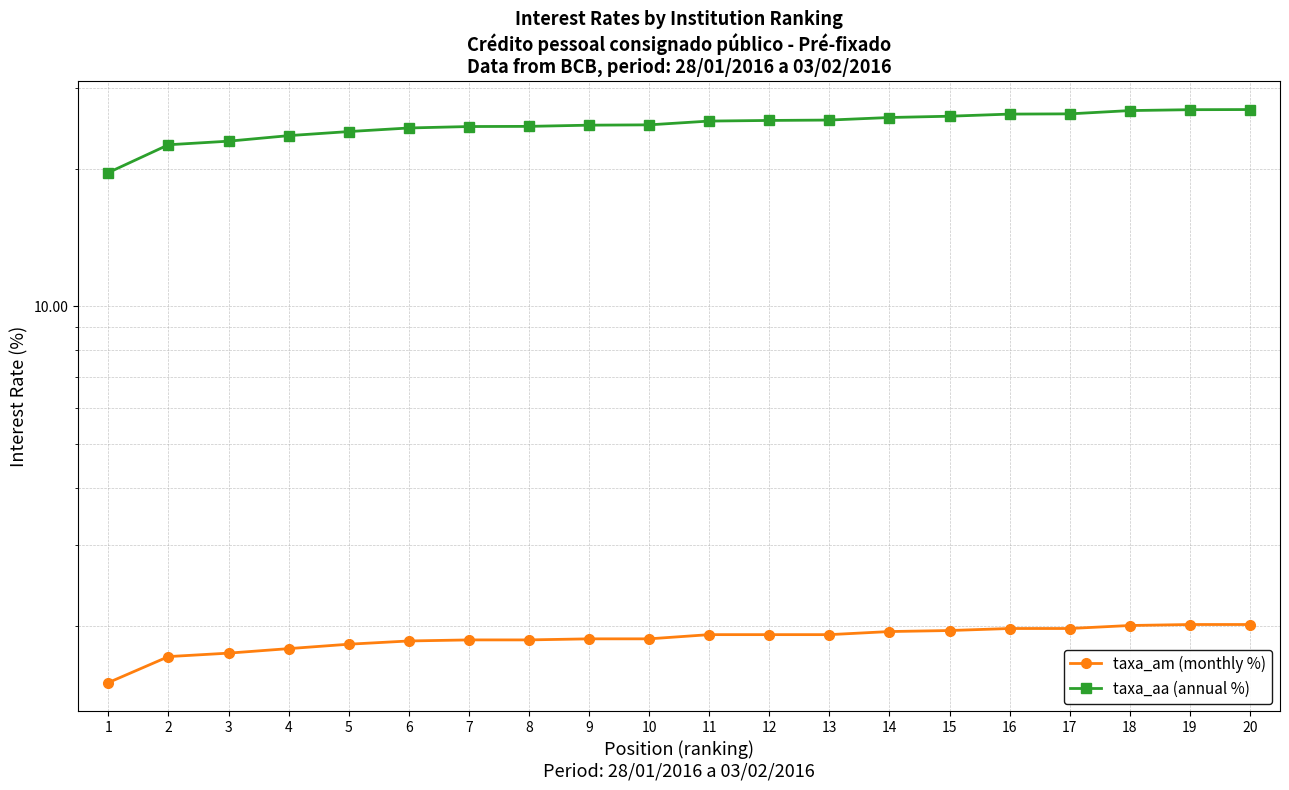

How many values in the taxa_aa (annual %) series exceed 25?

10